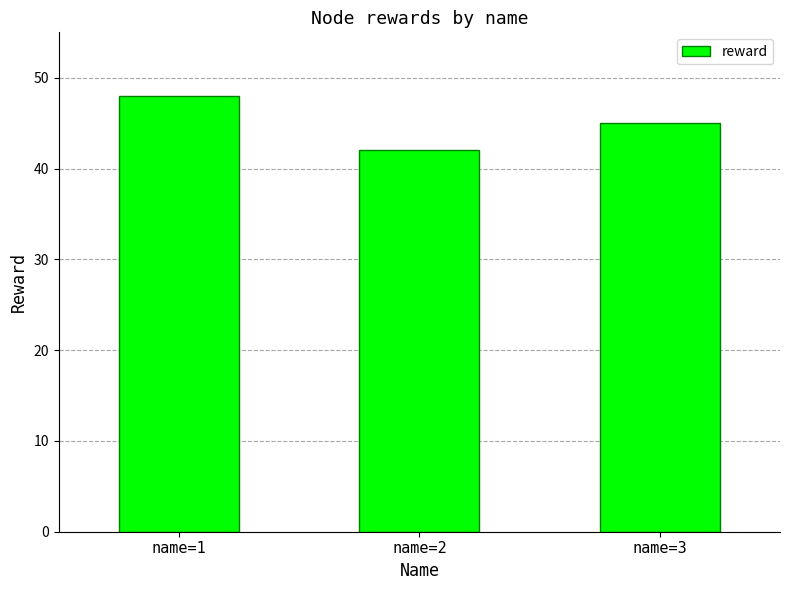

What is the sum of all values?

135